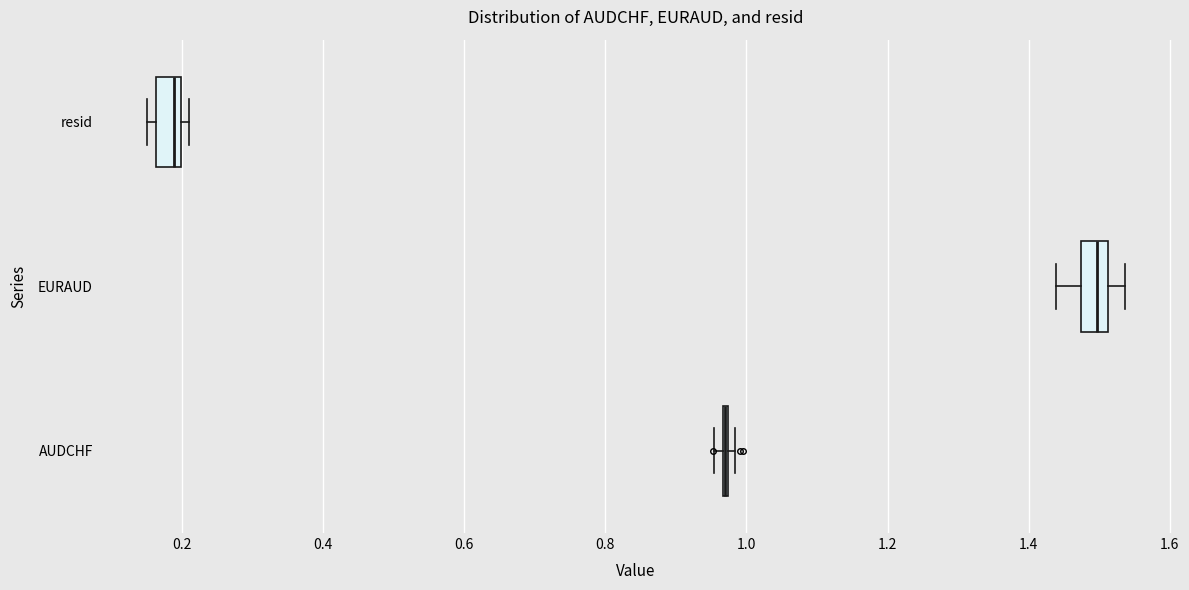

Where does the median line of the box for EURAUD sit on the x-axis? The values are not printed on the chart, so give them approximately, as read against the axis.

1.50